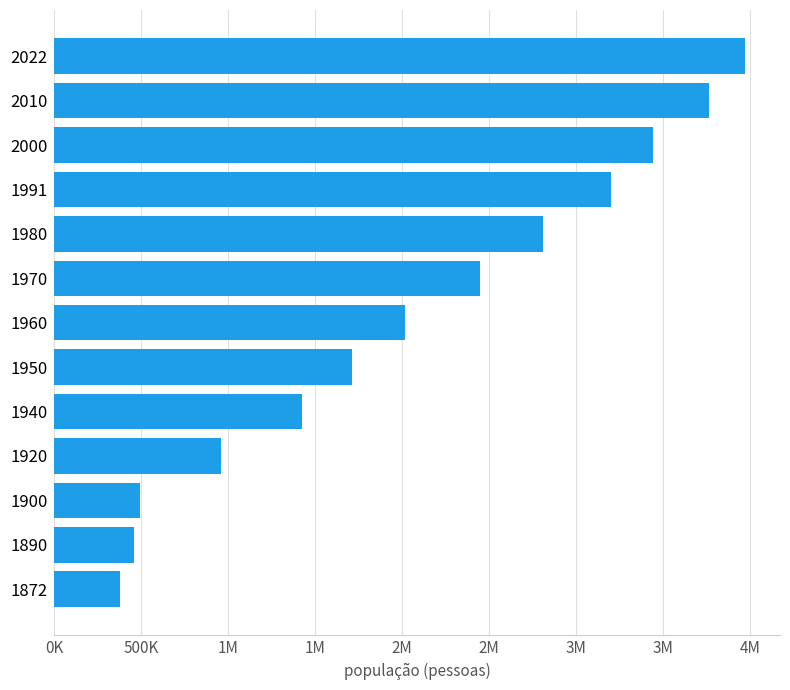

What is the difference between the maximum and minimum values?

3598461